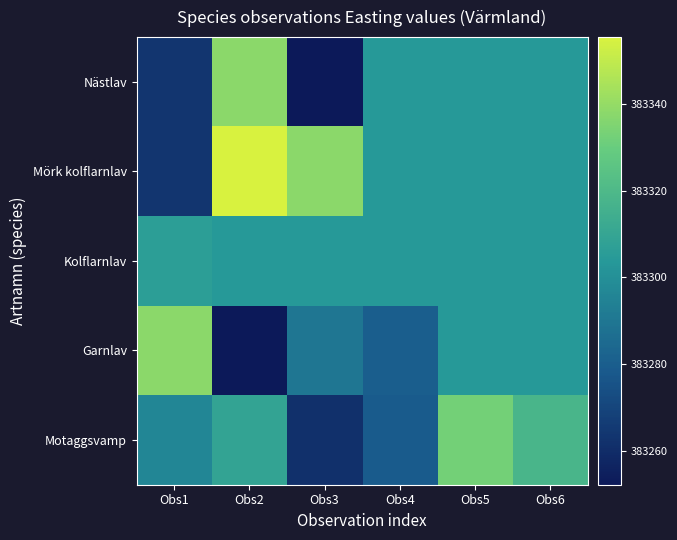

Reading left to right, extract all data points from this chart.

Nästlav: Obs1=383263.7	Obs2=383338.0	Obs3=383252.2	Obs4=383303.8	Obs5=383303.8	Obs6=383303.8
Mörk kolflarnlav: Obs1=383263.7	Obs2=383355.4	Obs3=383338.0	Obs4=383303.8	Obs5=383303.8	Obs6=383303.8
Kolflarnlav: Obs1=383306.6	Obs2=383303.8	Obs3=383303.8	Obs4=383303.8	Obs5=383303.8	Obs6=383303.8
Garnlav: Obs1=383338.0	Obs2=383252.2	Obs3=383290.1	Obs4=383280.3	Obs5=383303.8	Obs6=383303.8
Motaggsvamp: Obs1=383296.2	Obs2=383309.4	Obs3=383261.5	Obs4=383279.2	Obs5=383332.7	Obs6=383318.1